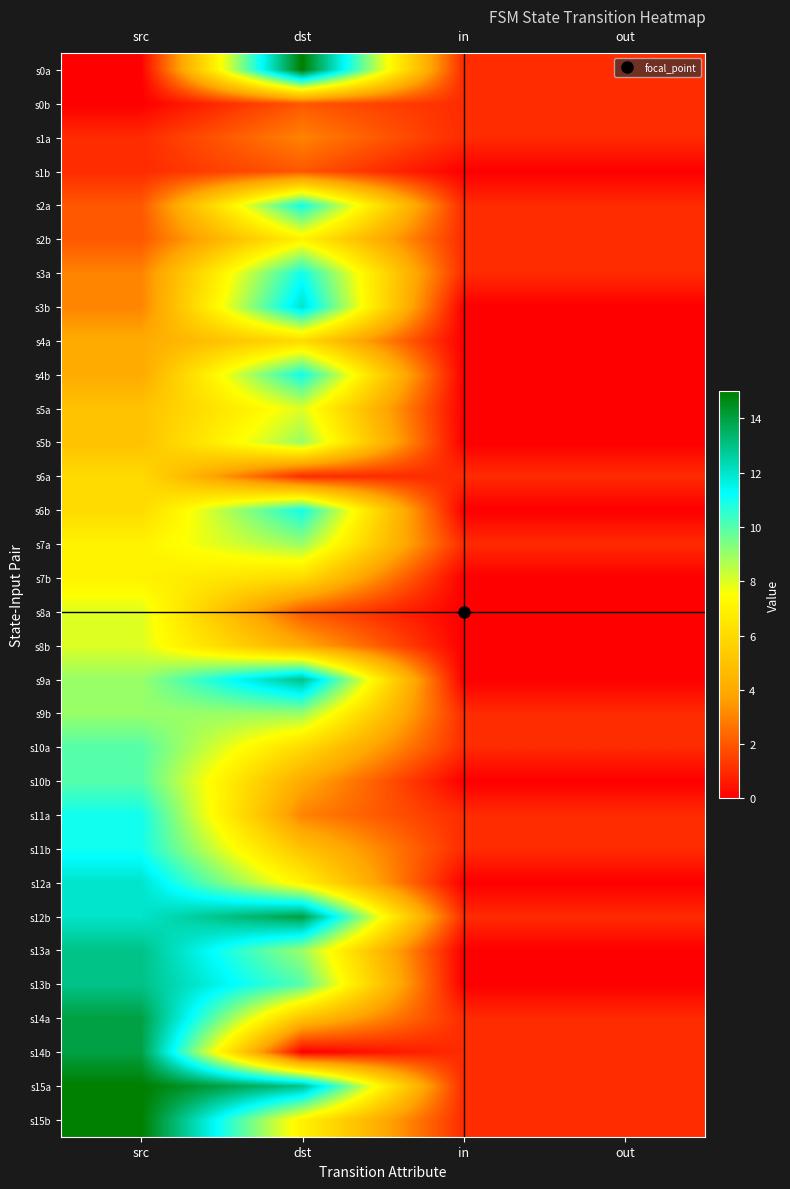

Reading left to right, what are all the values shown in this chart?

s0a: src=0	dst=15	in=1	out=1
s0b: src=0	dst=2	in=1	out=1
s1a: src=1	dst=3	in=1	out=1
s1b: src=1	dst=2	in=0	out=0
s2a: src=2	dst=11	in=1	out=1
s2b: src=2	dst=7	in=1	out=1
s3a: src=3	dst=11	in=1	out=1
s3b: src=3	dst=12	in=0	out=0
s4a: src=4	dst=6	in=0	out=0
s4b: src=4	dst=11	in=0	out=0
s5a: src=5	dst=8	in=0	out=0
s5b: src=5	dst=9	in=0	out=0
s6a: src=6	dst=1	in=1	out=1
s6b: src=6	dst=11	in=0	out=0
s7a: src=7	dst=9	in=1	out=1
s7b: src=7	dst=6	in=0	out=0
s8a: src=8	dst=2	in=0	out=0
s8b: src=8	dst=4	in=0	out=0
s9a: src=9	dst=13	in=0	out=0
s9b: src=9	dst=9	in=1	out=1
s10a: src=10	dst=6	in=1	out=1
s10b: src=10	dst=4	in=0	out=0
s11a: src=11	dst=3	in=1	out=1
s11b: src=11	dst=5	in=1	out=1
s12a: src=12	dst=7	in=0	out=0
s12b: src=12	dst=14	in=1	out=1
s13a: src=13	dst=9	in=0	out=0
s13b: src=13	dst=10	in=0	out=0
s14a: src=14	dst=5	in=1	out=1
s14b: src=14	dst=0	in=1	out=1
s15a: src=15	dst=13	in=1	out=1
s15b: src=15	dst=7	in=1	out=1